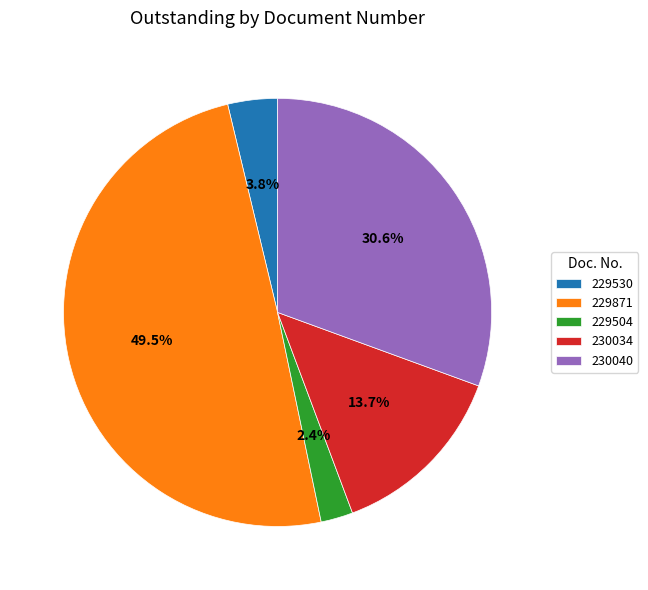

How many segments does this pie chart have?

5